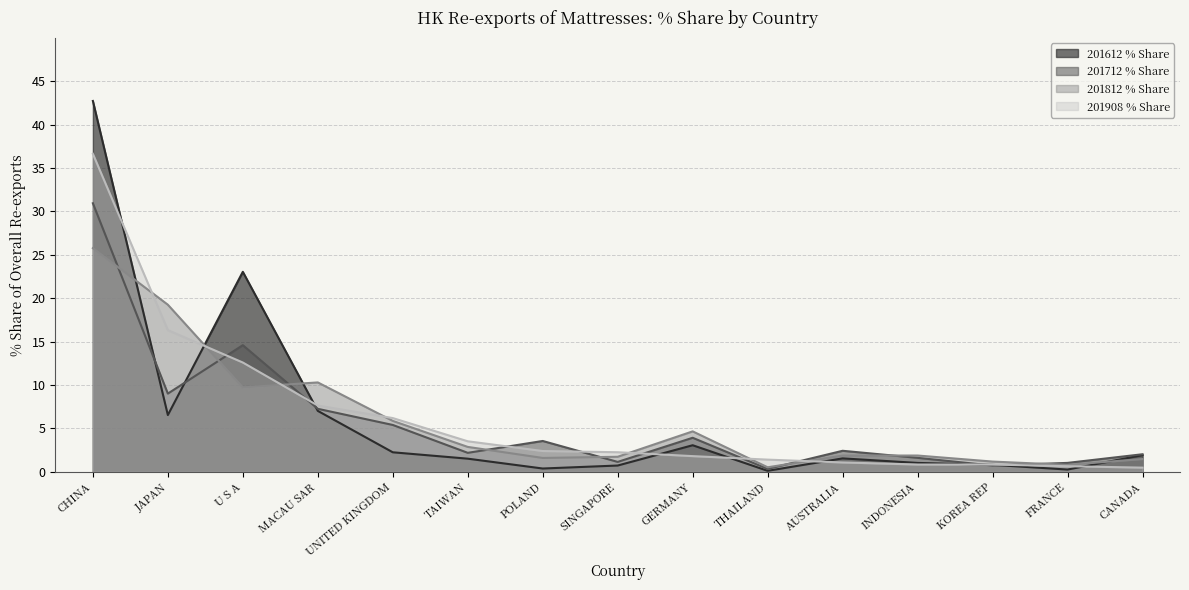

What is the difference between the highest and lowest values at AUSTRALIA?

1.3